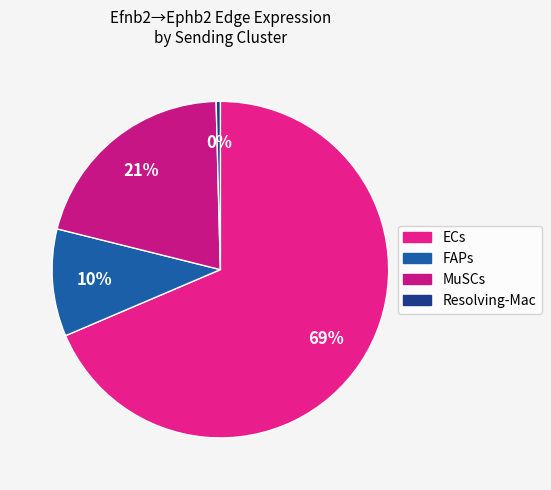

Count the number of slices in the pie.

4